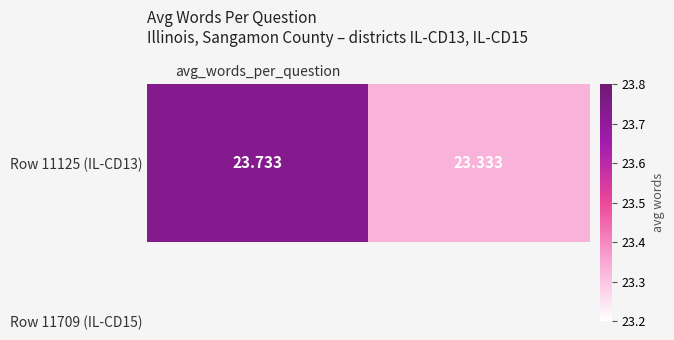

Reading right to left, what are all the values shown in this chart?

1=23.3	avg_words_per_question=23.7